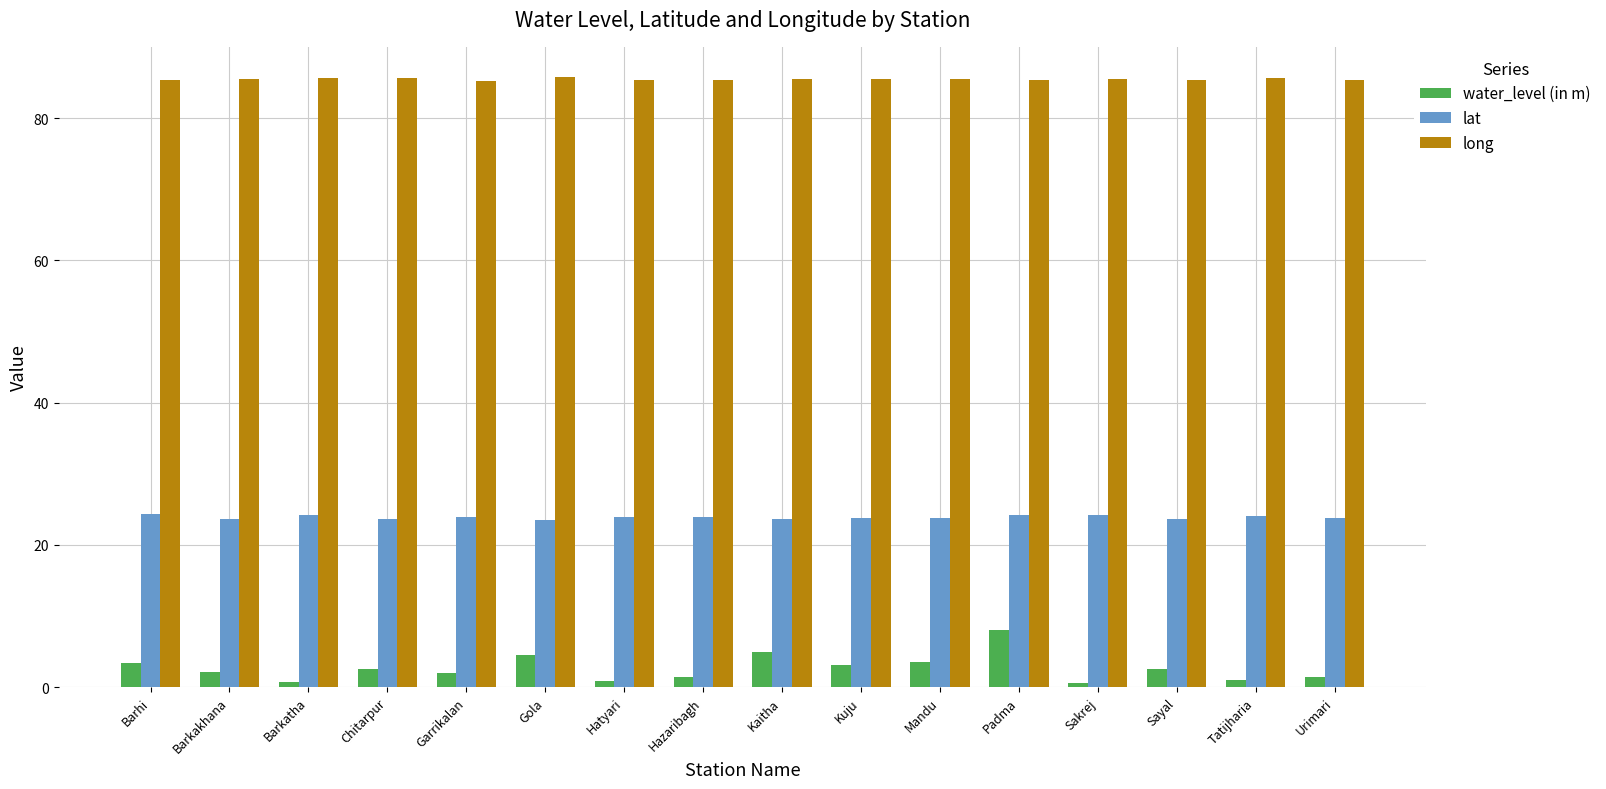

What is the maximum value for lat?

24.3